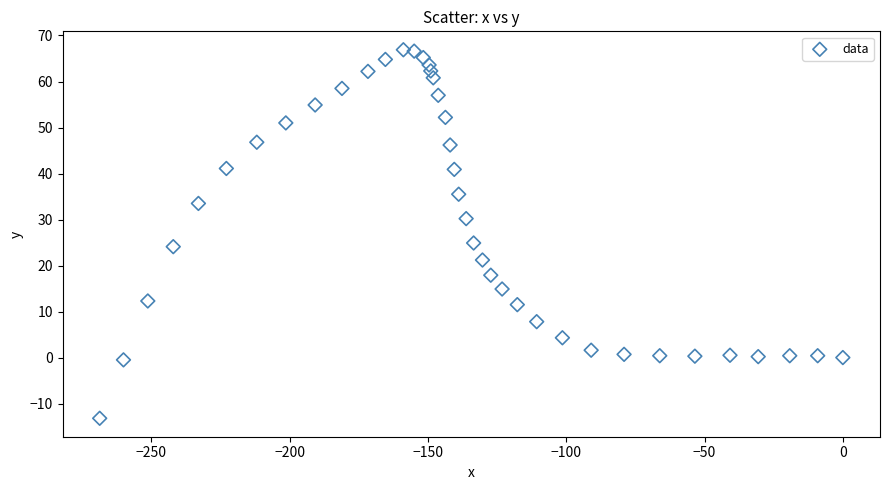

What is the range of Y values (max minus min)?

80.1